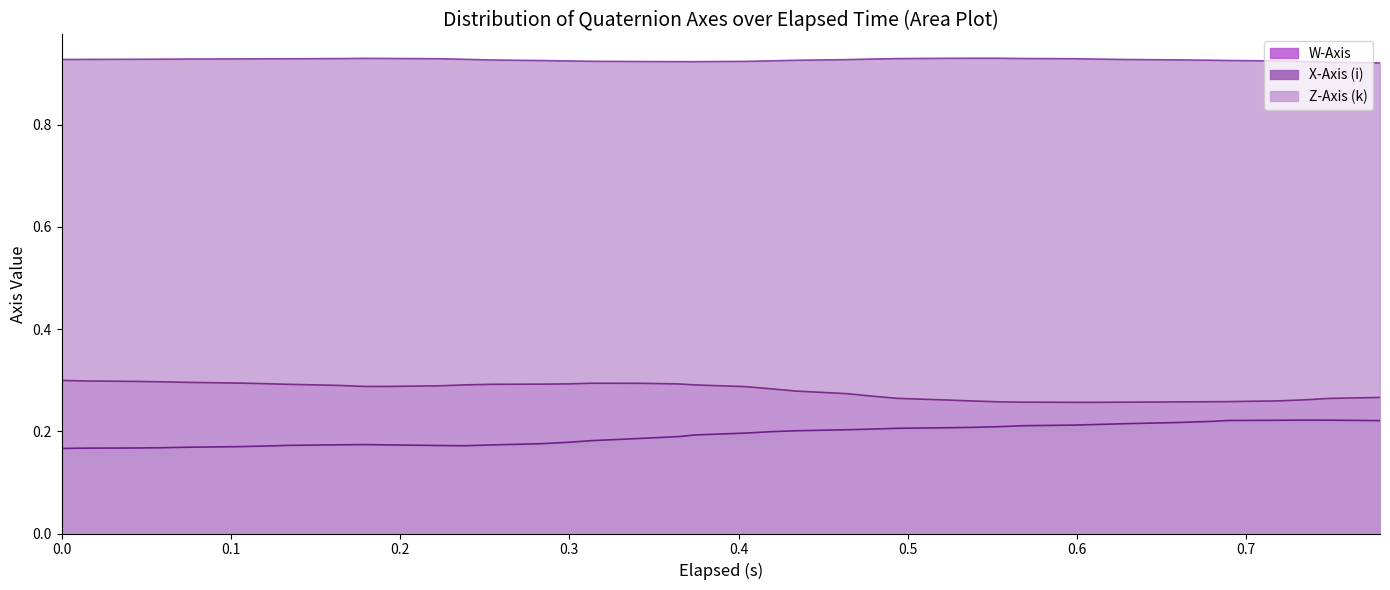

What is the value of the W-Axis point at the 15th from the left?

0.3